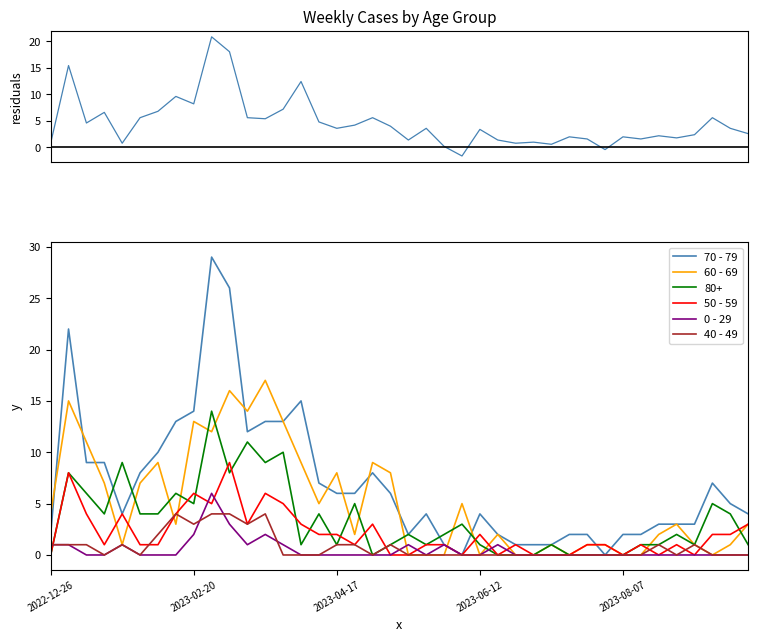

What is the highest value of the 50 - 59 series?

9